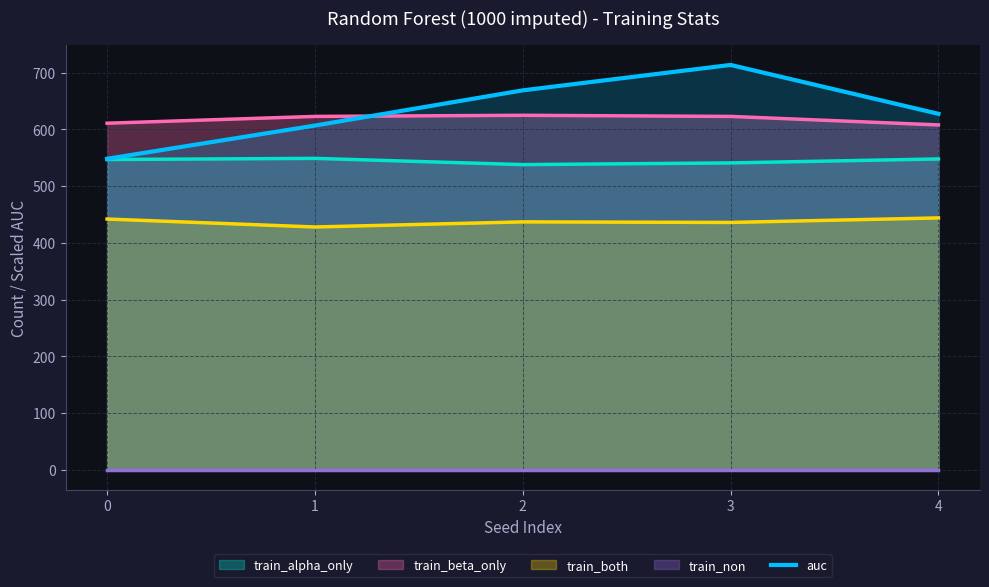

True or false: train_beta_only has a value of 994.5 at 0.

False